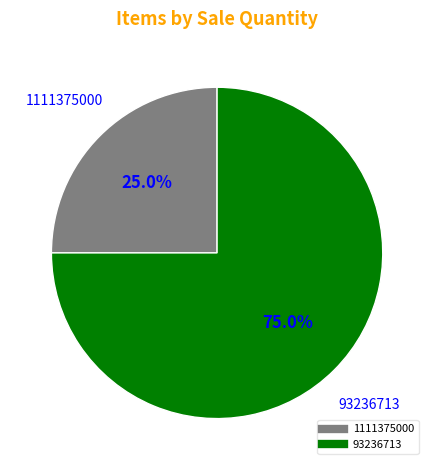

To the nearest percent, what is the difference between the largest and smallest slice percentages?

50%